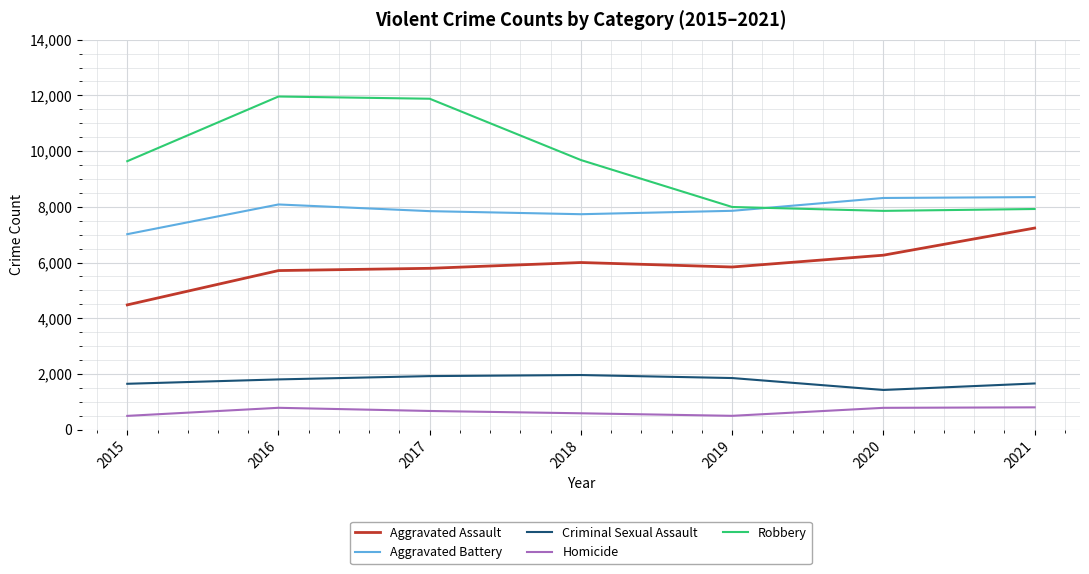

True or false: Criminal Sexual Assault and Aggravated Assault cross at least once.

False